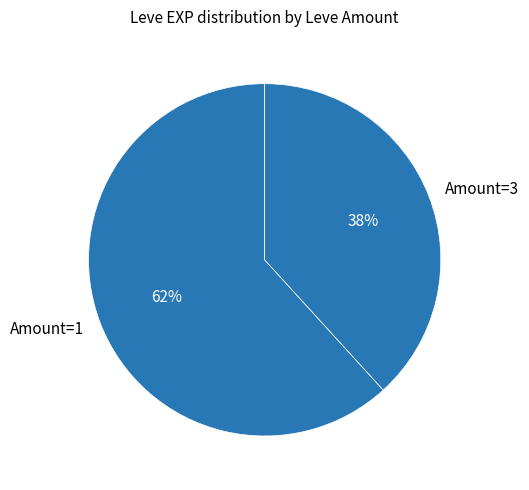

Is the sum of Amount=3 and Amount=1 greater than half?

Yes